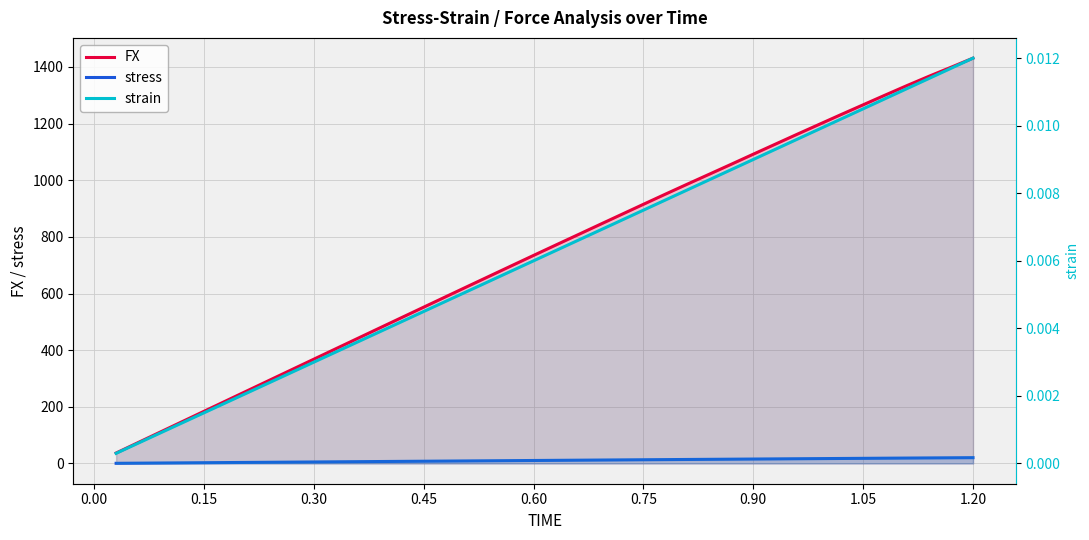

How many lines are shown in the chart?

3